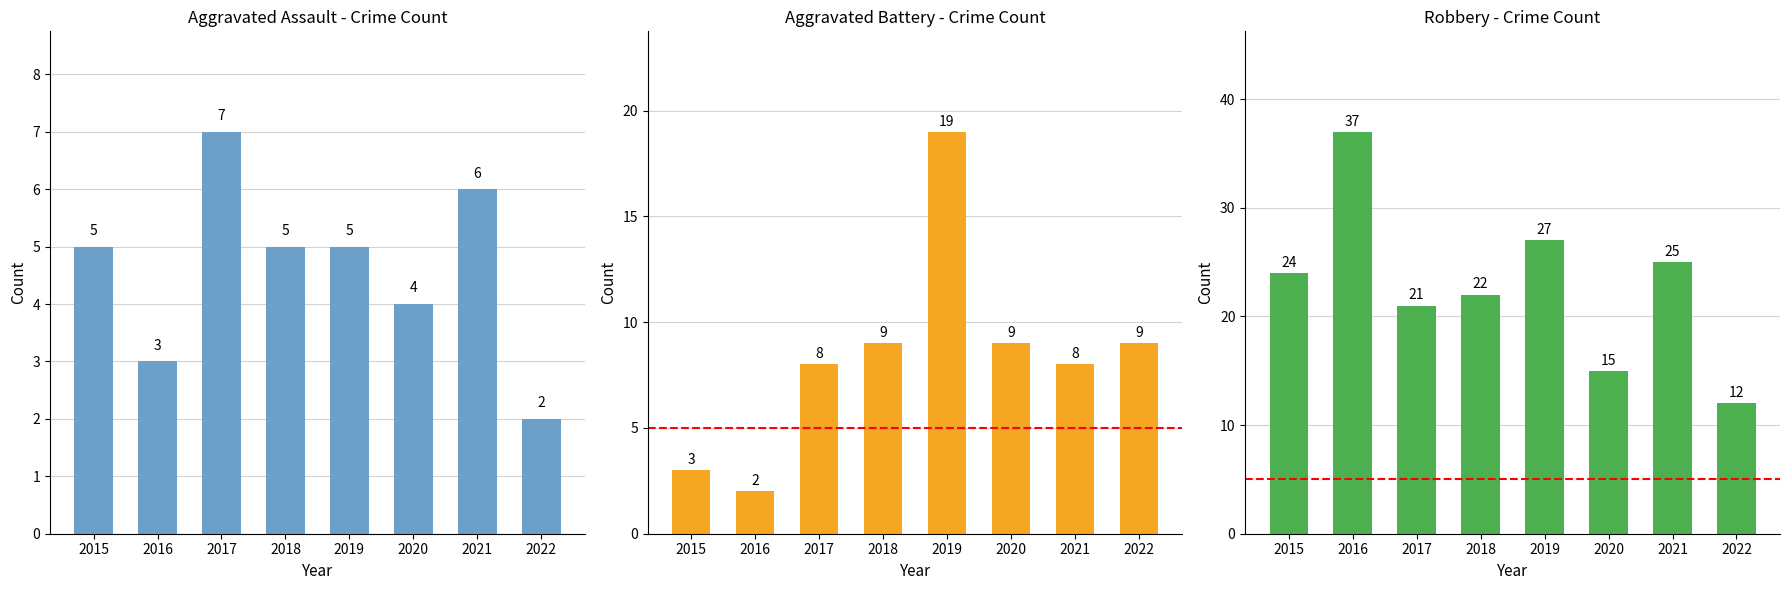

Where does the Aggravated Battery series first go above 9?

2019